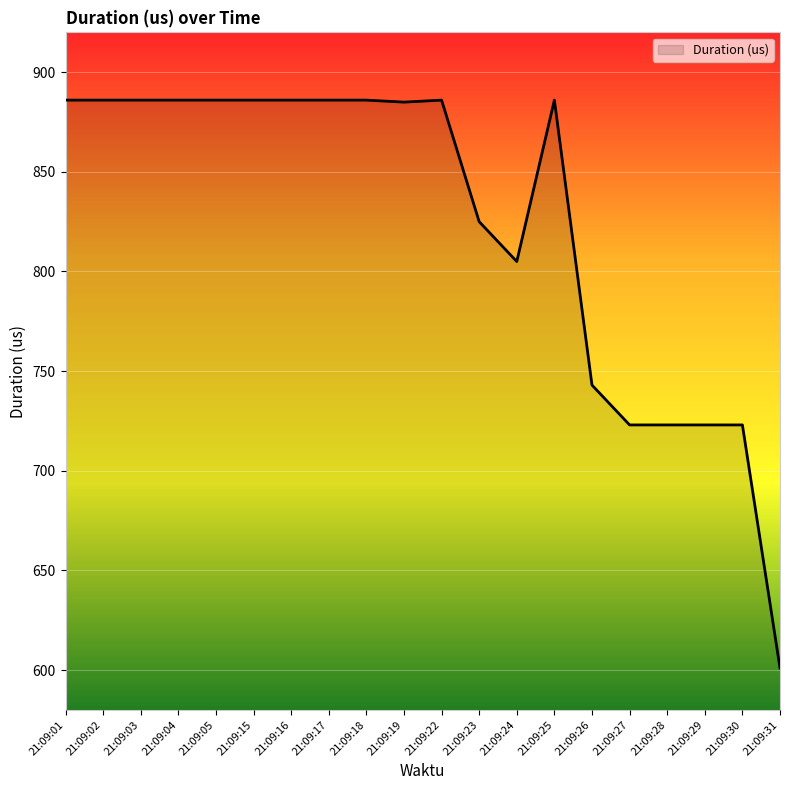

The value at 21:09:25 is 886. True or false?

True